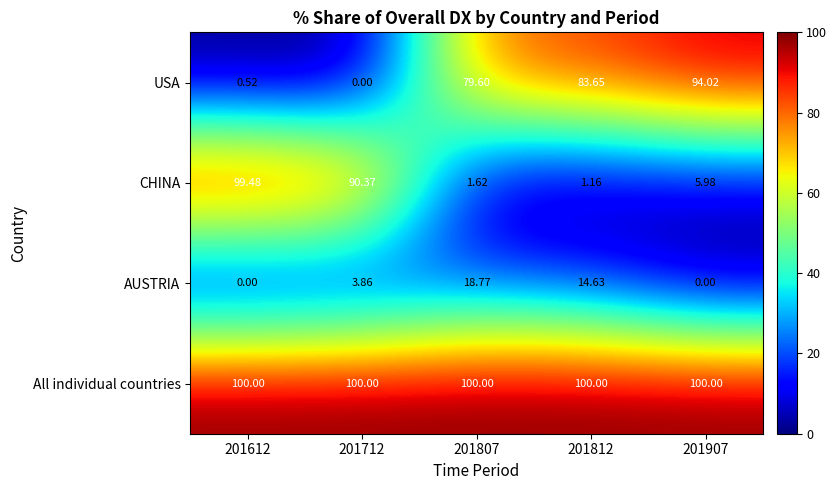

Is the value of CHINA at 201612 greater than the value of All individual countries at 201812?

No